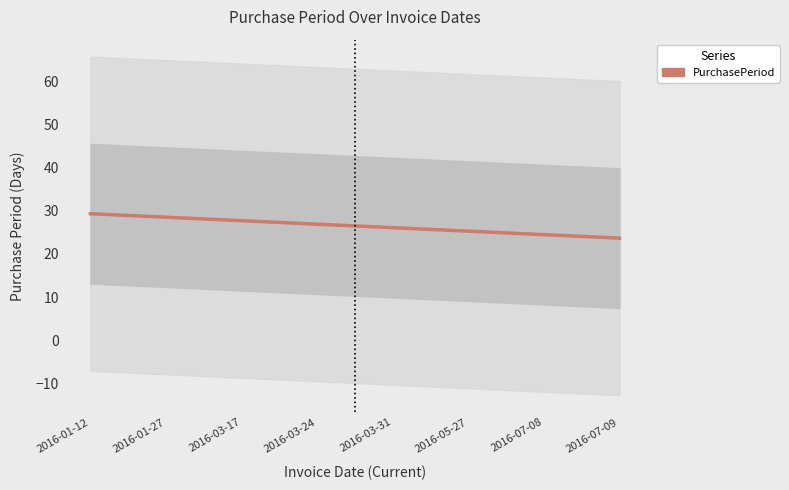

The value at 2016-07-08 is 24.5. True or false?

True